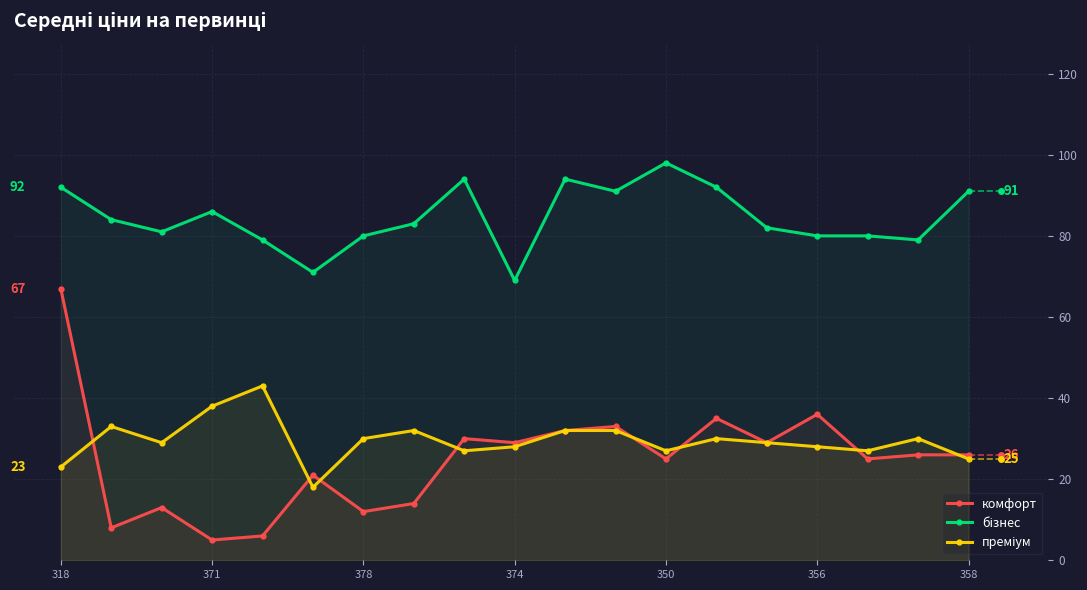

How many interior local valleys does the бізнес series have?

5